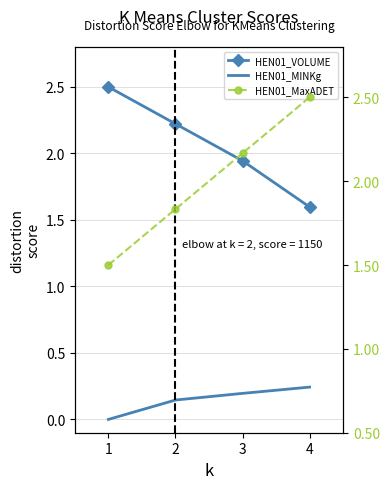

What value does the HEN01_VOLUME series have at 1?

2.5